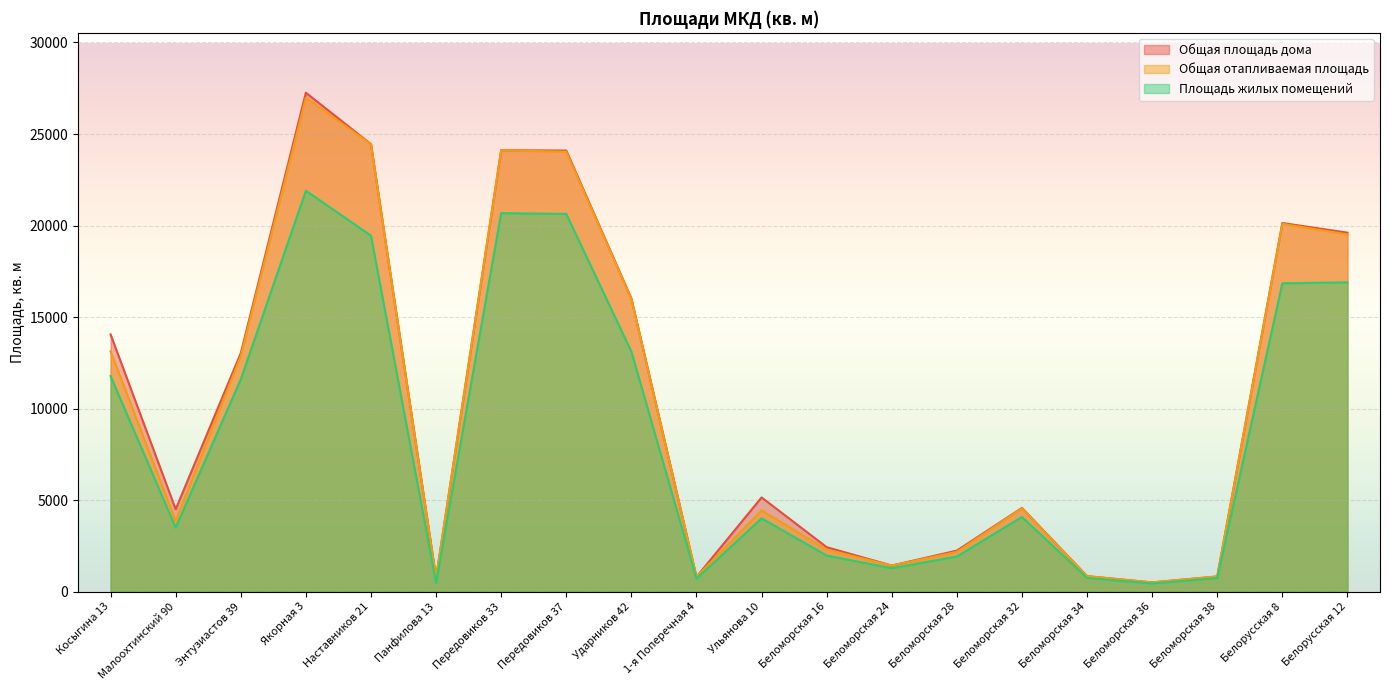

What is the difference between the second highest and minimum values in the Общая площадь дома series?

23944.0